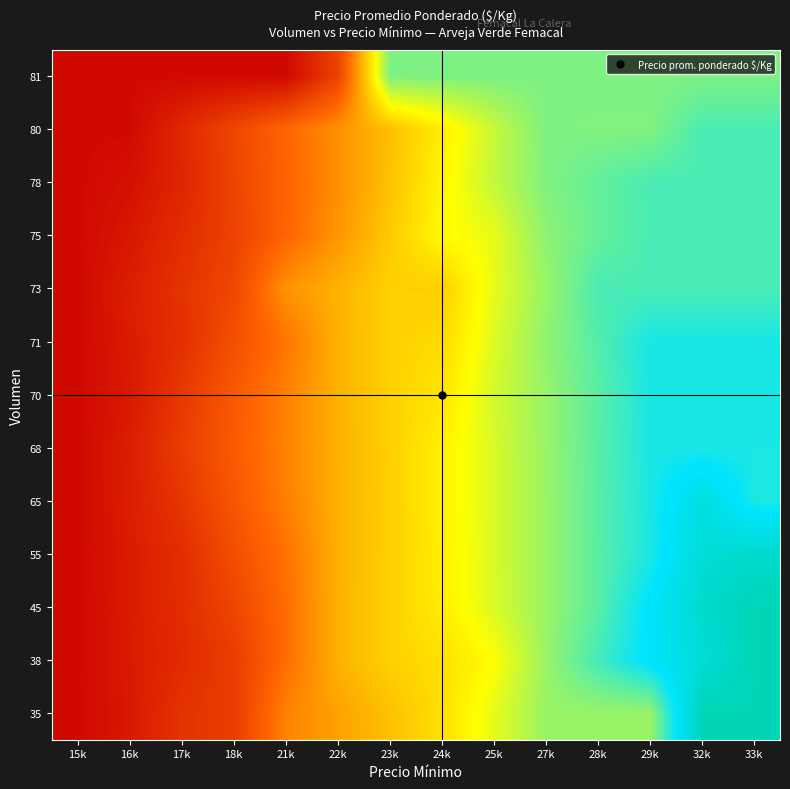

Reading right to left, list all the values displayed in this chart.

35: 33k=1320.0	32k=1320.0	29k=1080.0	28k=1080.0	27k=1080.0	25k=1020.0	24k=960.0	23k=920.0	22k=880.0	21k=840.0	18k=720.0	17k=701.0	16k=650.0	15k=619.0
38: 33k=1320.0	32k=1264.0	29k=1208.0	28k=1146.7	27k=1080.0	25k=1000.0	24k=960.0	23k=941.0	22k=900.0	21k=810.0	18k=720.0	17k=686.1	16k=652.2	15k=619.0
45: 33k=1320.0	32k=1280.0	29k=1204.5	28k=1129.0	27k=1080.0	25k=1030.0	24k=978.0	23k=941.0	22k=900.0	21k=809.5	18k=737.0	17k=688.3	16k=654.4	15k=619.0
55: 33k=1280.0	32k=1265.0	29k=1178.0	28k=1129.0	27k=1080.0	25k=1031.0	24k=980.0	23k=940.5	22k=899.0	21k=817.5	18k=754.0	17k=690.5	16k=656.6	15k=619.0
65: 33k=1178.0	32k=1250.0	29k=1178.5	28k=1129.2	27k=1080.0	25k=1031.0	24k=982.0	23k=940.0	22k=898.0	21k=834.5	18k=771.0	17k=707.5	16k=658.8	15k=619.0
68: 33k=1178.0	32k=1178.0	29k=1179.0	28k=1129.8	27k=1080.5	25k=1031.2	24k=982.0	23k=940.5	22k=899.0	21k=839.5	18k=780.0	17k=720.5	16k=661.0	15k=619.0
70: 33k=1180.0	32k=1180.0	29k=1179.5	28k=1130.2	27k=1081.0	25k=1035.0	24k=967.7	23k=941.0	22k=900.0	21k=837.5	18k=775.0	17k=712.5	16k=650.0	15k=619.0
71: 33k=1180.0	32k=1180.0	29k=1180.0	28k=1134.0	27k=1088.0	25k=1027.0	24k=953.3	23k=941.0	22k=900.5	21k=820.5	18k=758.0	17k=695.5	16k=655.5	15k=619.0
73: 33k=1141.0	32k=1141.0	29k=1141.0	28k=1141.0	27k=1080.0	25k=1019.0	24k=939.0	23k=941.0	22k=901.0	21k=861.0	18k=741.0	17k=701.0	16k=661.0	15k=619.0
75: 33k=1141.0	32k=1141.0	29k=1141.0	28k=1120.0	27k=1089.5	25k=1019.0	24k=994.2	23k=931.2	22k=864.5	21k=797.7	18k=731.0	17k=689.2	16k=647.3	15k=619.3
78: 33k=1141.0	32k=1141.0	29k=1141.0	28k=1121.5	27k=1099.0	25k=1047.3	24k=988.1	23k=921.4	22k=854.7	21k=794.9	18k=735.2	17k=675.5	16k=633.7	15k=619.7
80: 33k=1141.0	32k=1141.0	29k=1099.0	28k=1099.0	27k=1100.5	25k=1045.1	24k=978.3	23k=918.6	22k=858.9	21k=799.2	18k=739.4	17k=679.7	16k=620.0	15k=620.0
81: 33k=1102.0	32k=1102.0	29k=1102.0	28k=1102.0	27k=1102.0	25k=1102.0	24k=1102.0	23k=1102.0	22k=731.0	21k=620.0	18k=620.0	17k=620.0	16k=620.0	15k=620.0